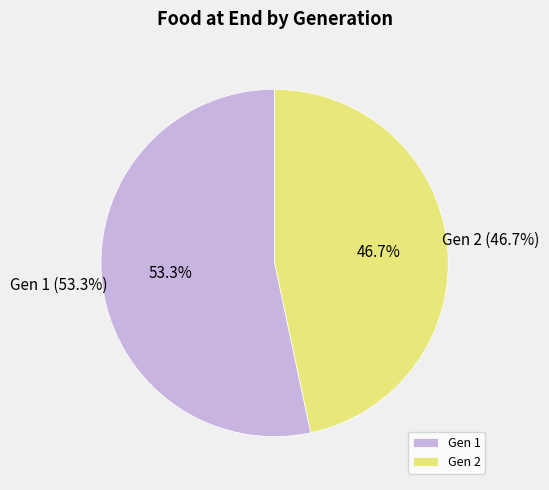

What percentage do Gen 2 and Gen 1 together represent?

100.0%